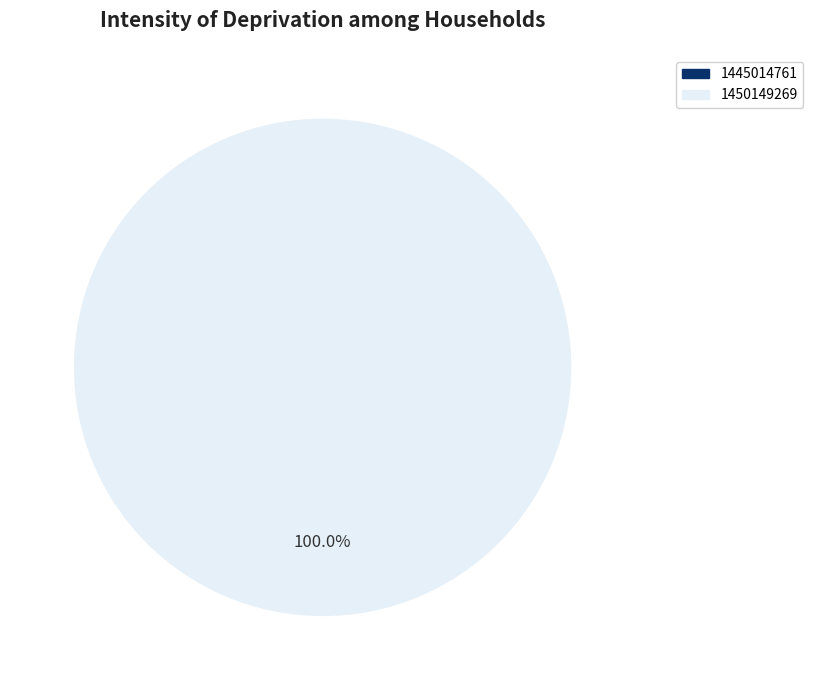

Does 1445014761 represent more than half of the total?

No